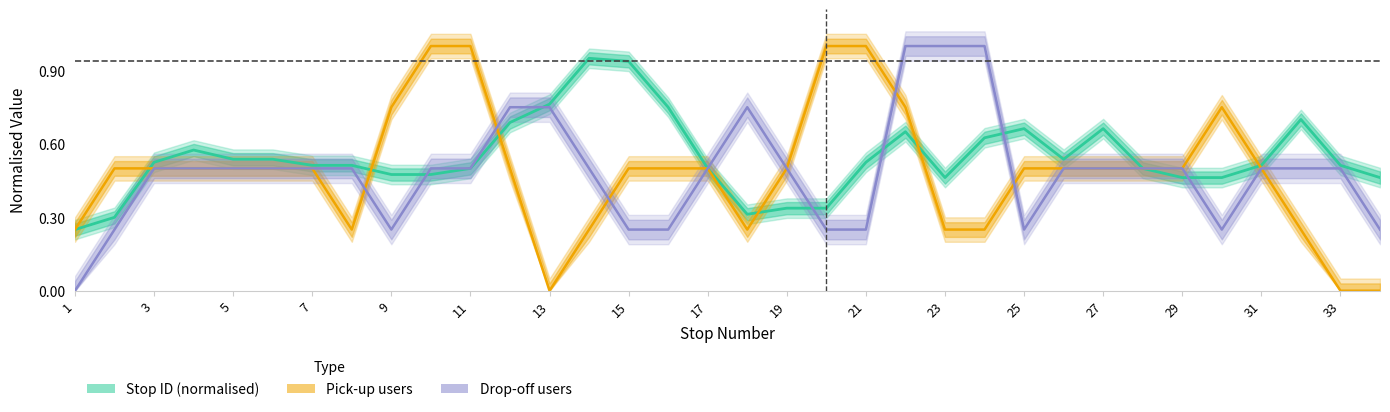

Count the Drop-off users values in the range 0 to 1.

34